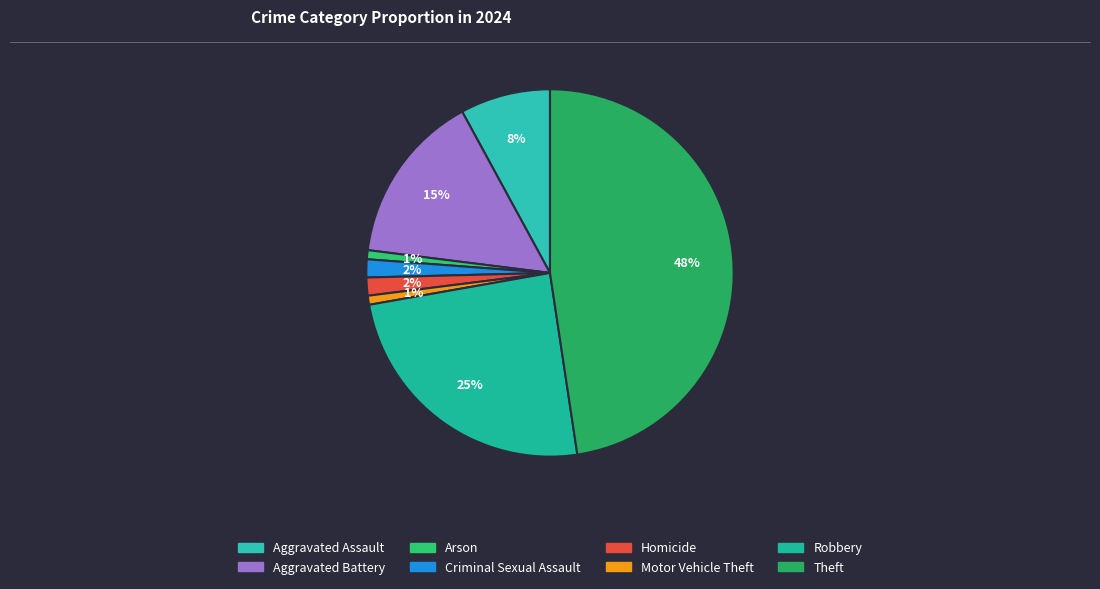

Is Criminal Sexual Assault the majority of the pie?

No